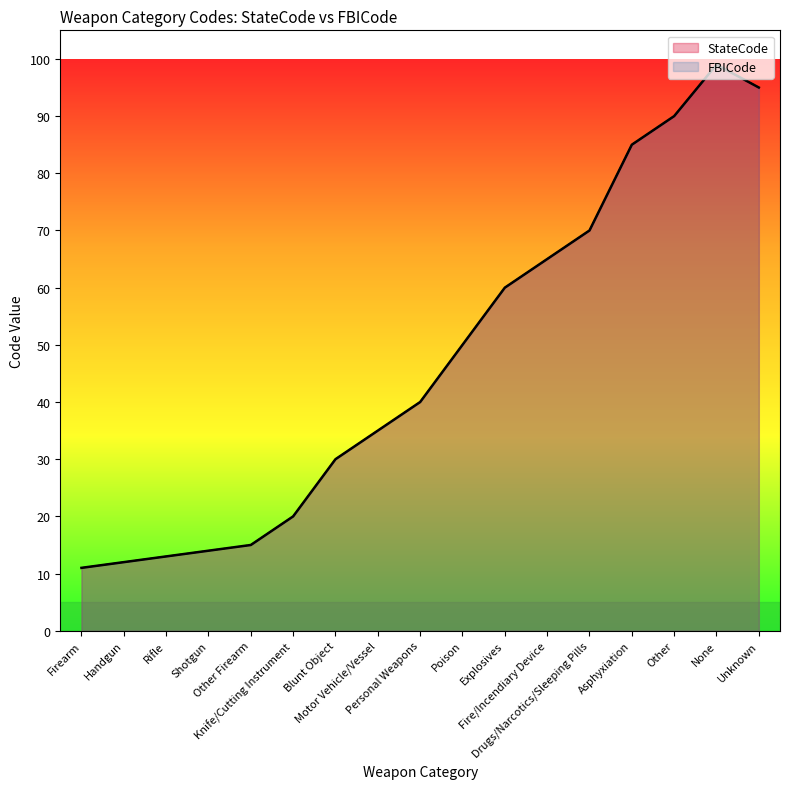

What is the sum of the StateCode values at Knife/Cutting Instrument and None?

119